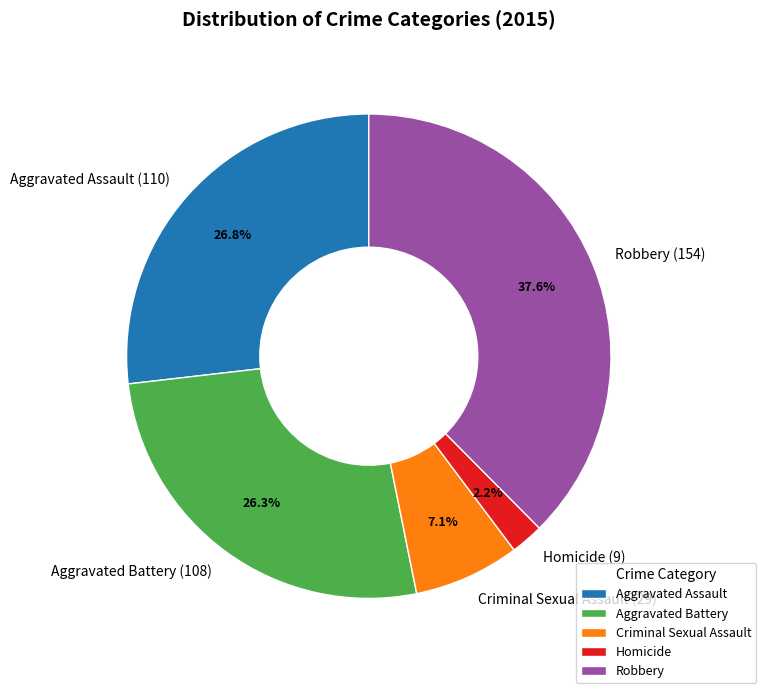

Between Robbery and Aggravated Assault, which is larger?

Robbery